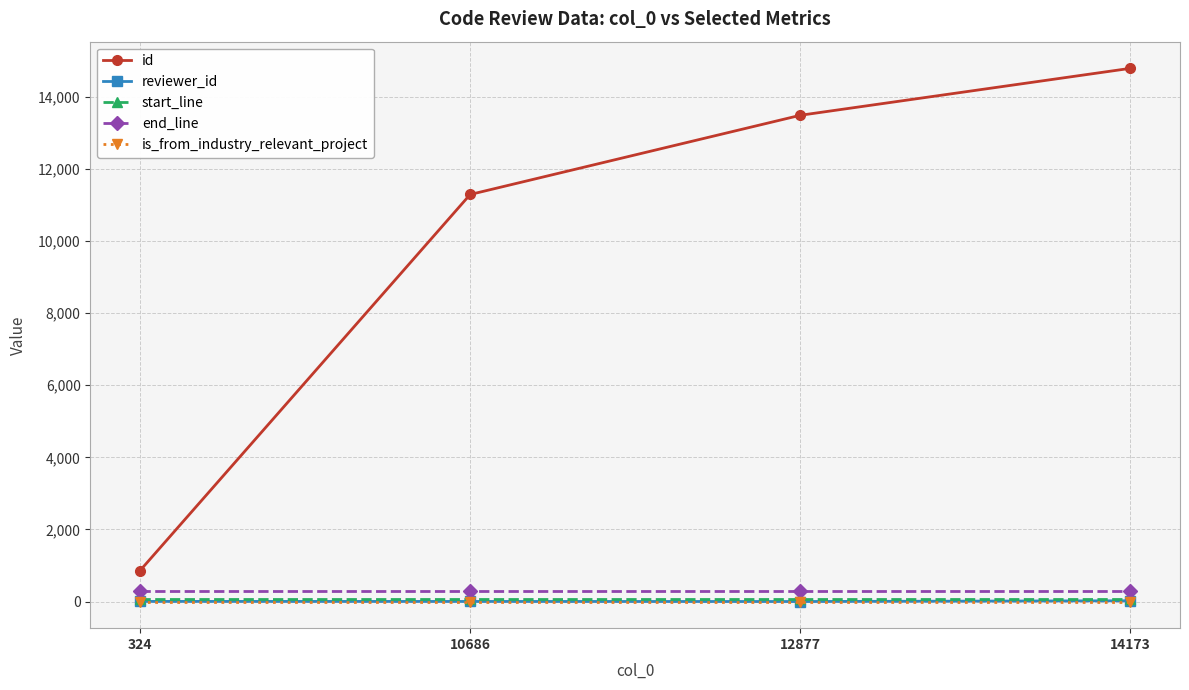

True or false: end_line has more than 2 points higher than both neighbors.

False